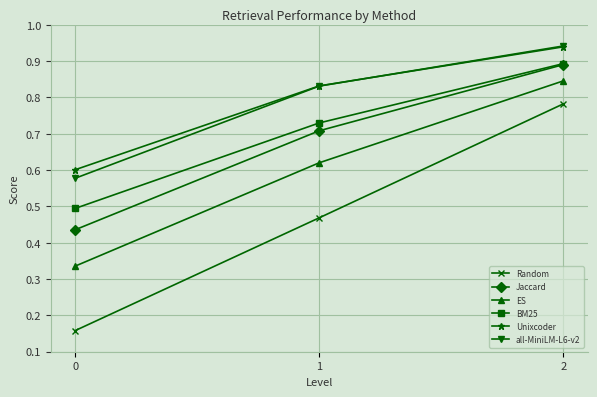

Rank the categories by Jaccard value from lowest to highest.

0, 1, 2